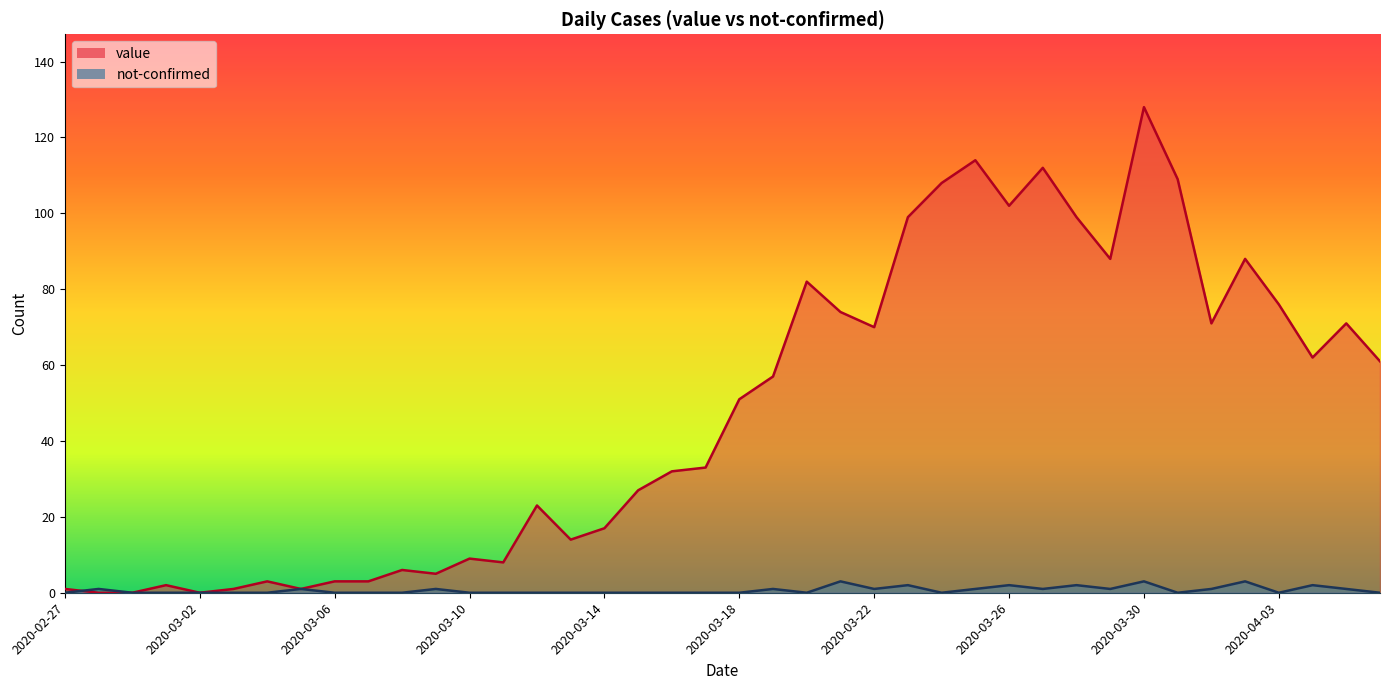

How many interior local valleys does the not-confirmed series have?

7